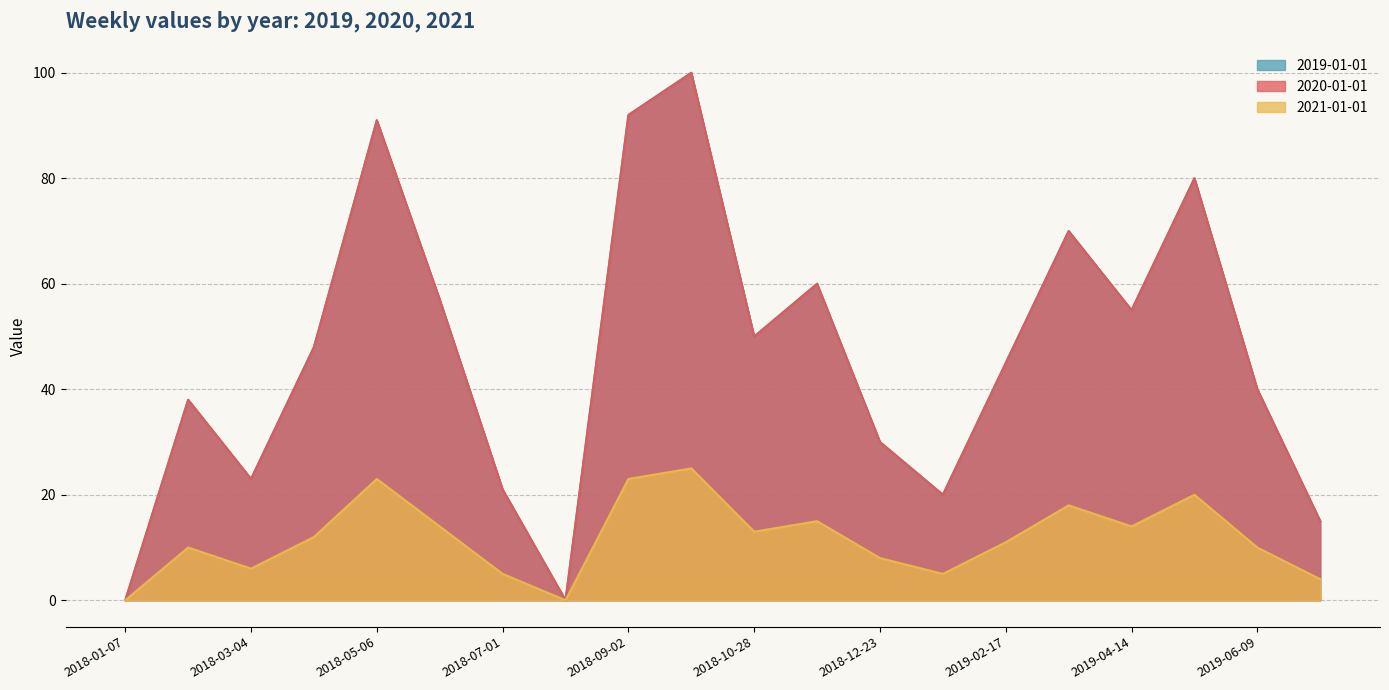

How many lines are shown in the chart?

3